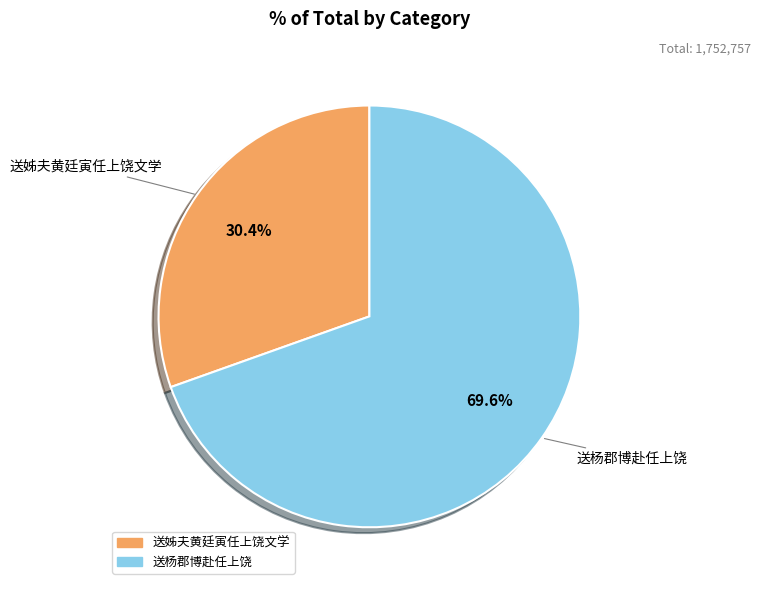

True or false: 送杨郡博赴任上饶 accounts for 83% of the total.

False